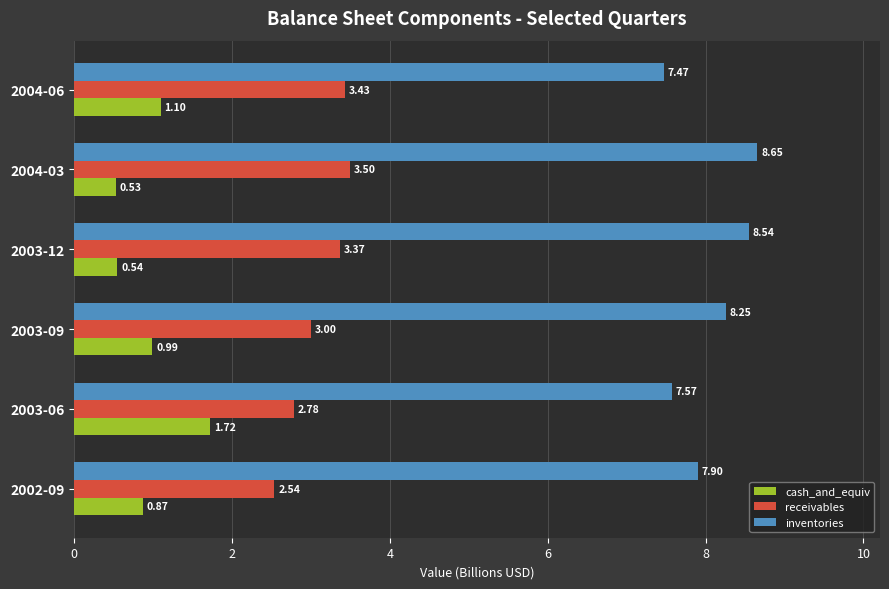

Which series has the largest total across all categories?

inventories